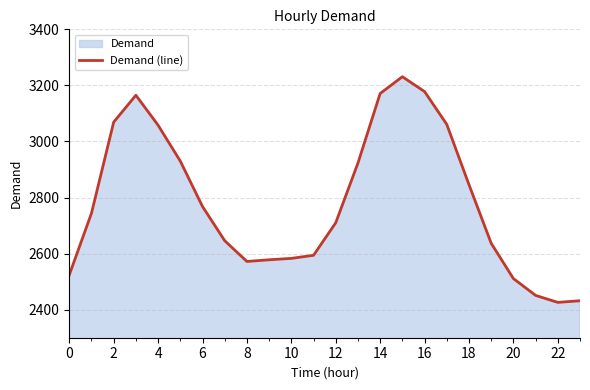

Is it true that the value at 22 is 3268?

False